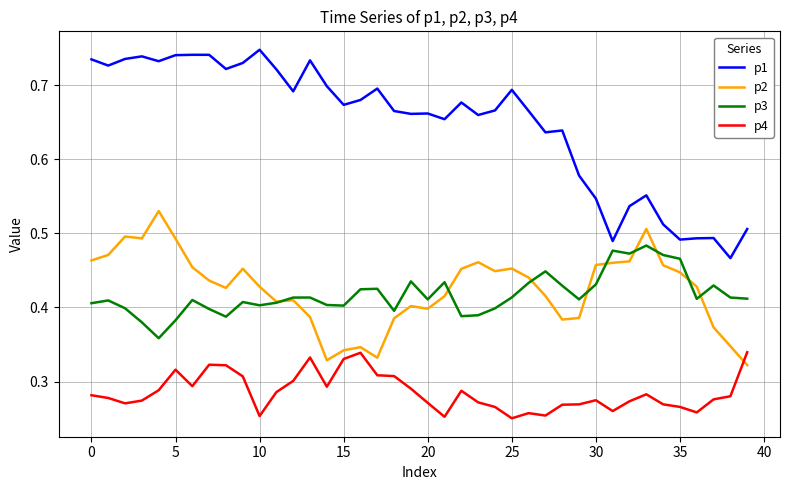

Which series has the widest spread of values?

p1